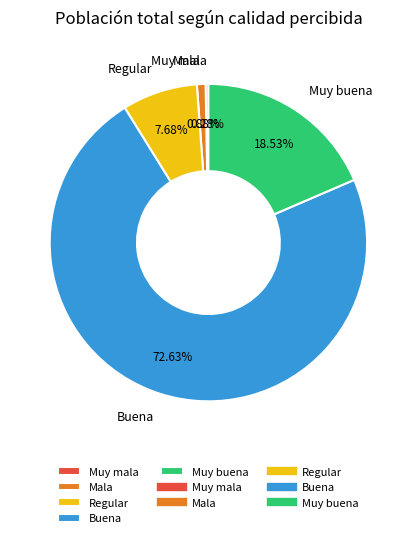

What is the smallest slice in the pie chart?

Muy mala